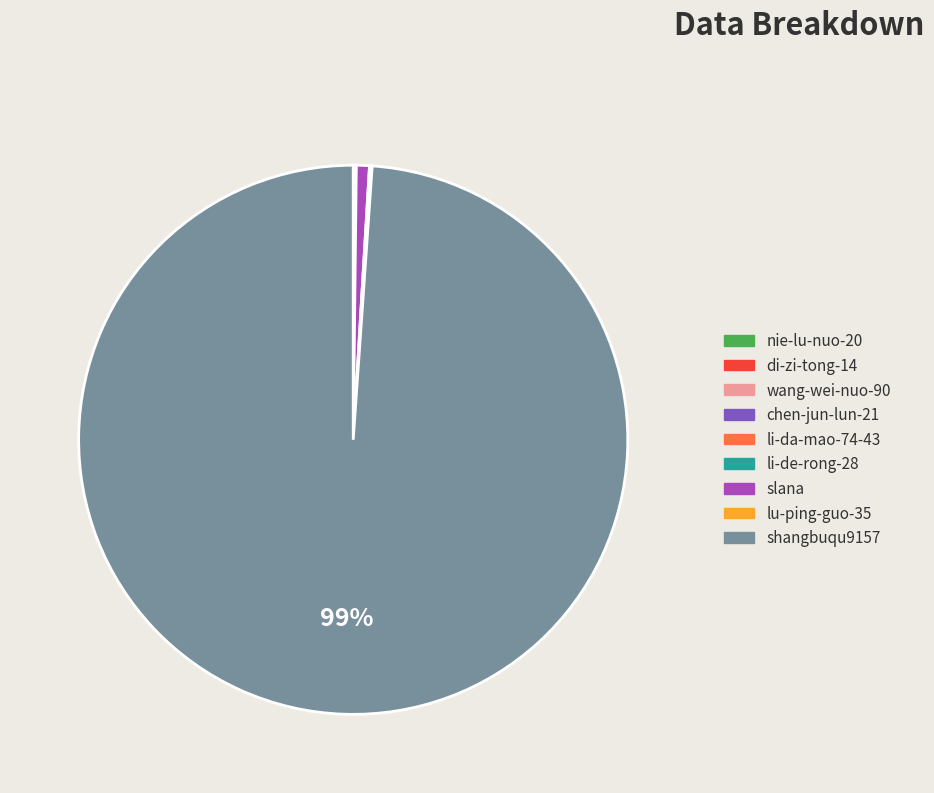

The shangbuqu9157 slice represents 99% of the pie. True or false?

True